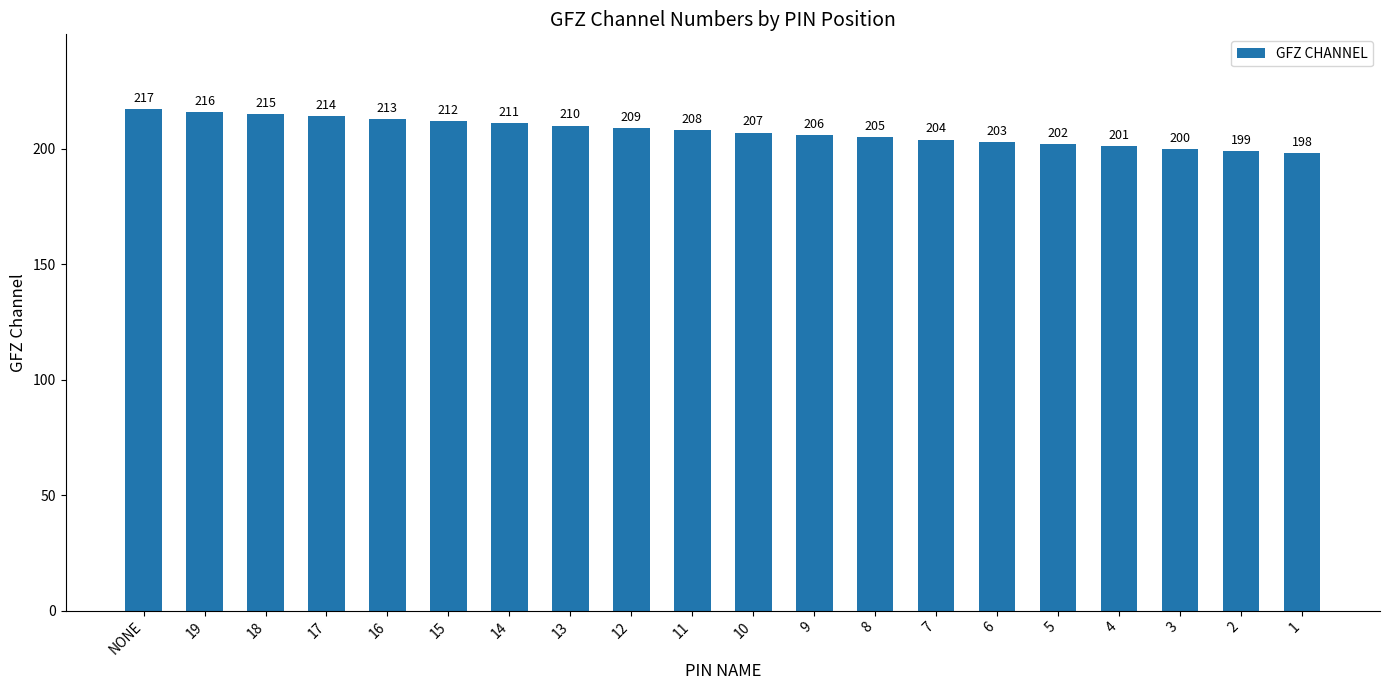

Reading left to right, extract all data points from this chart.

217	216	215	214	213	212	211	210	209	208	207	206	205	204	203	202	201	200	199	198